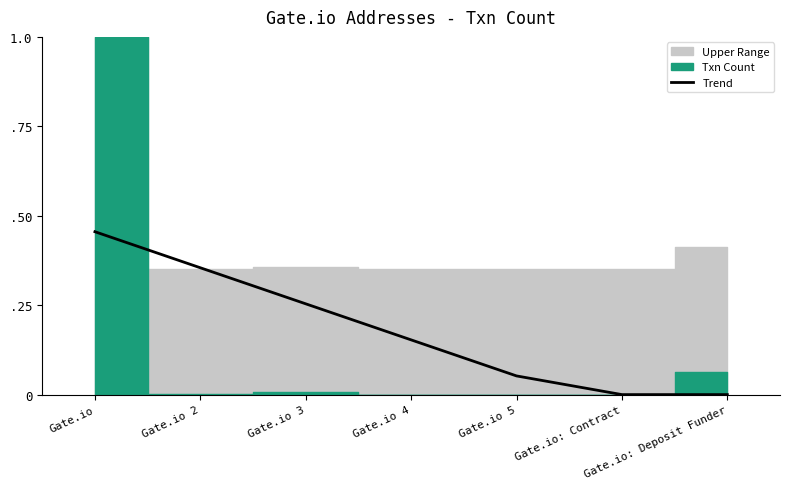

Rank the categories by value from lowest to highest.

Gate.io: Contract, Gate.io: Deposit Funder, Gate.io 5, Gate.io 4, Gate.io 3, Gate.io 2, Gate.io